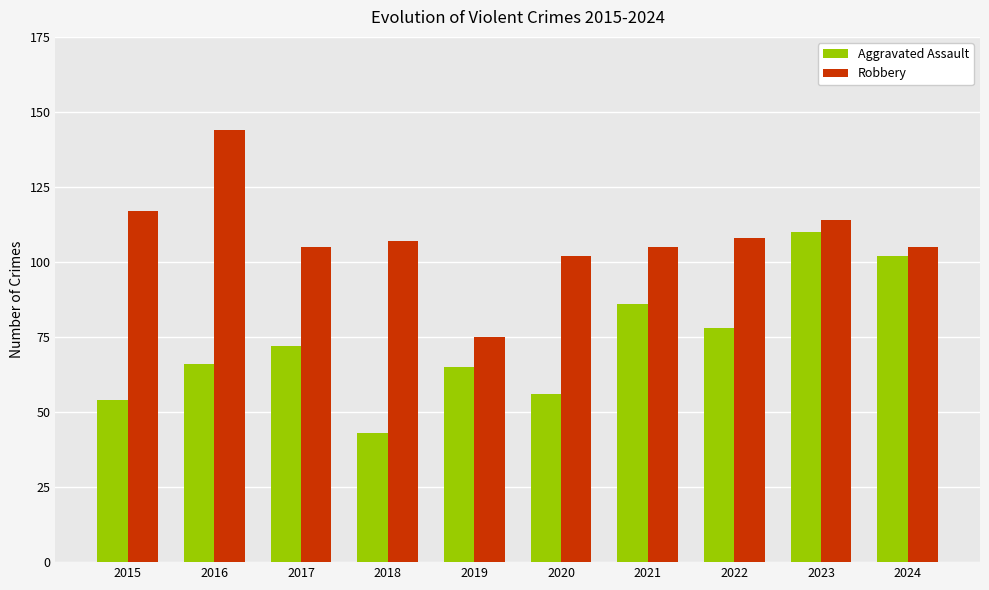

Reading left to right, transcribe all the data shown in this chart.

Aggravated Assault: 2015=54	2016=66	2017=72	2018=43	2019=65	2020=56	2021=86	2022=78	2023=110	2024=102
Robbery: 2015=117	2016=144	2017=105	2018=107	2019=75	2020=102	2021=105	2022=108	2023=114	2024=105